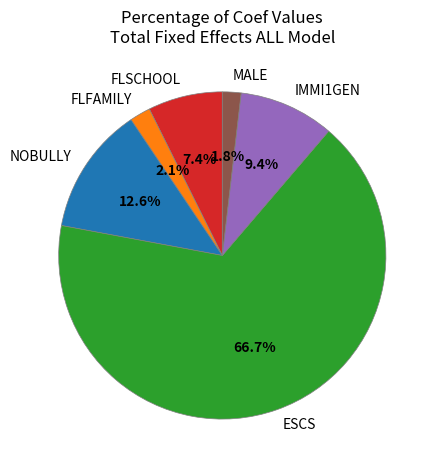

How many segments does this pie chart have?

6